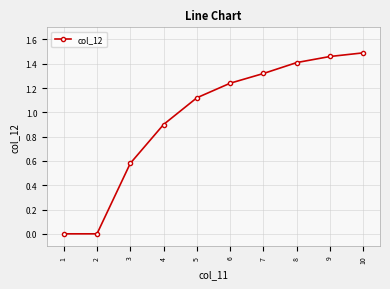

Which label corresponds to the largest value in the chart?

10